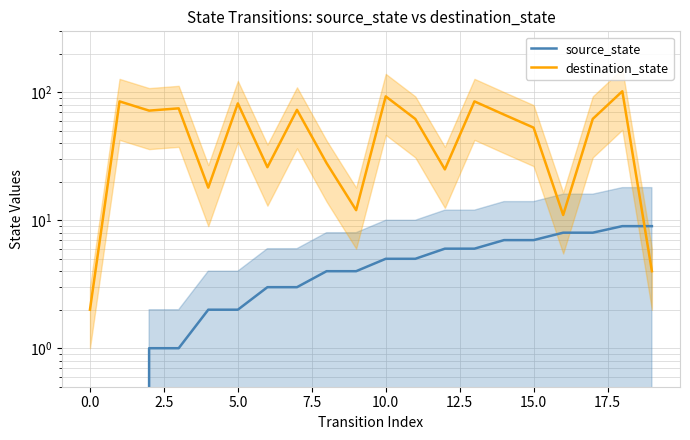

Is it true that destination_state equals 2 at 0.0?

True